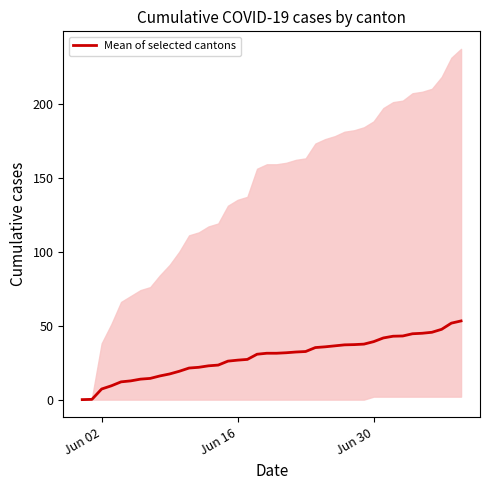

Is this an area chart (filled region under the line)?

No